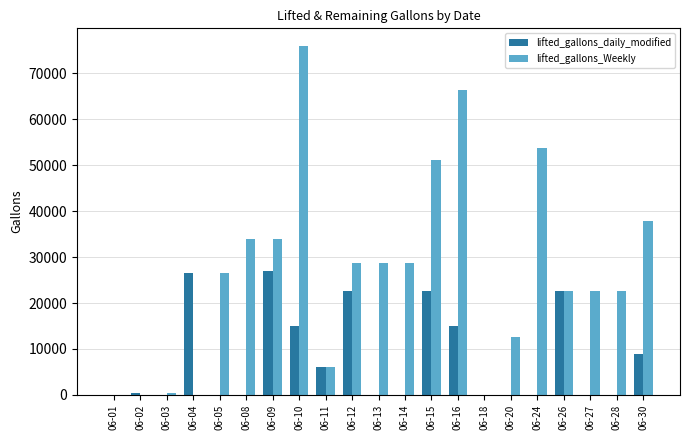

What is the maximum value for lifted_gallons_Weekly?

76002